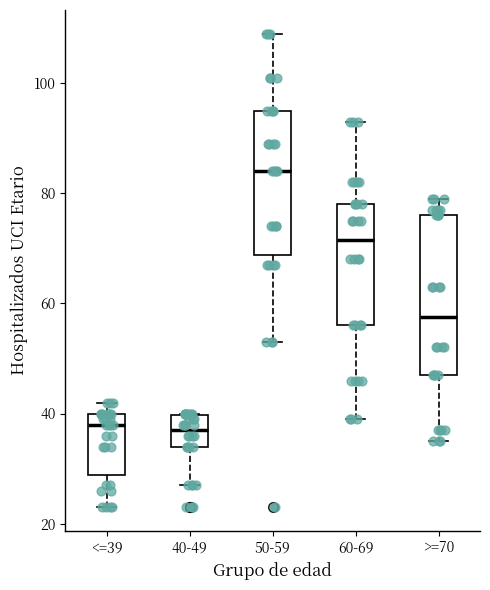

Which box has the highest median line?

50-59